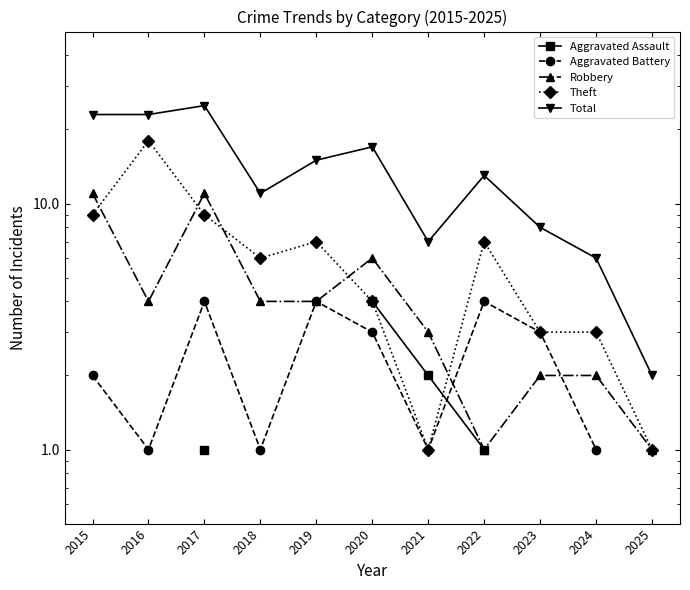

True or false: Aggravated Assault and Robbery cross at least once.

False